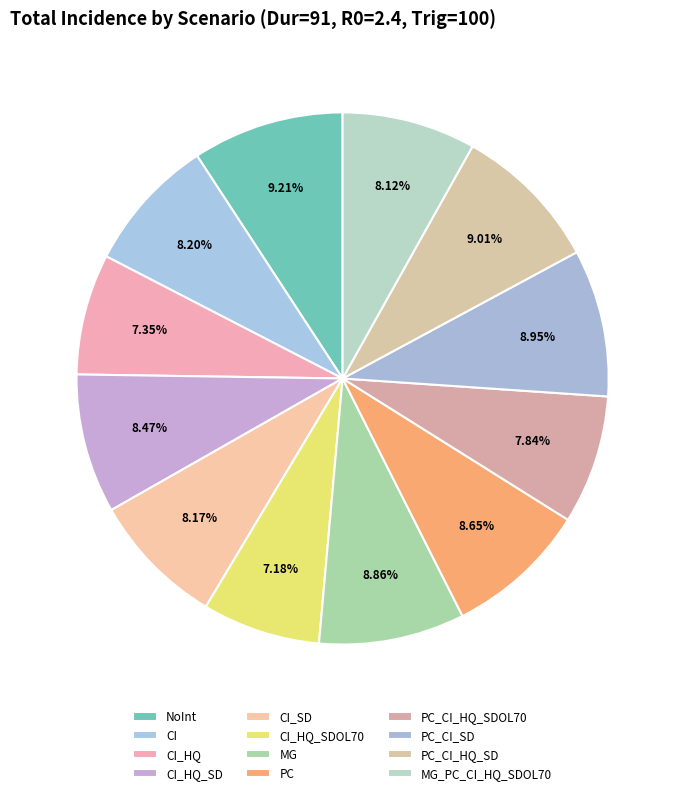

True or false: NoInt accounts for 9% of the total.

True